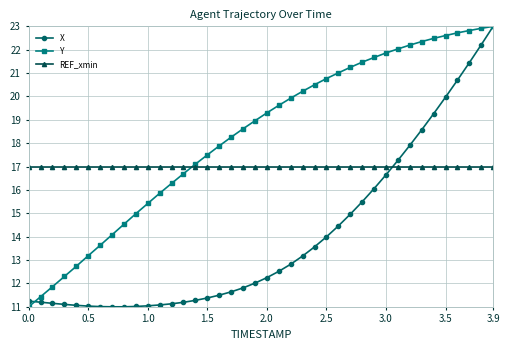

True or false: REF_xmin and X cross at least once.

True